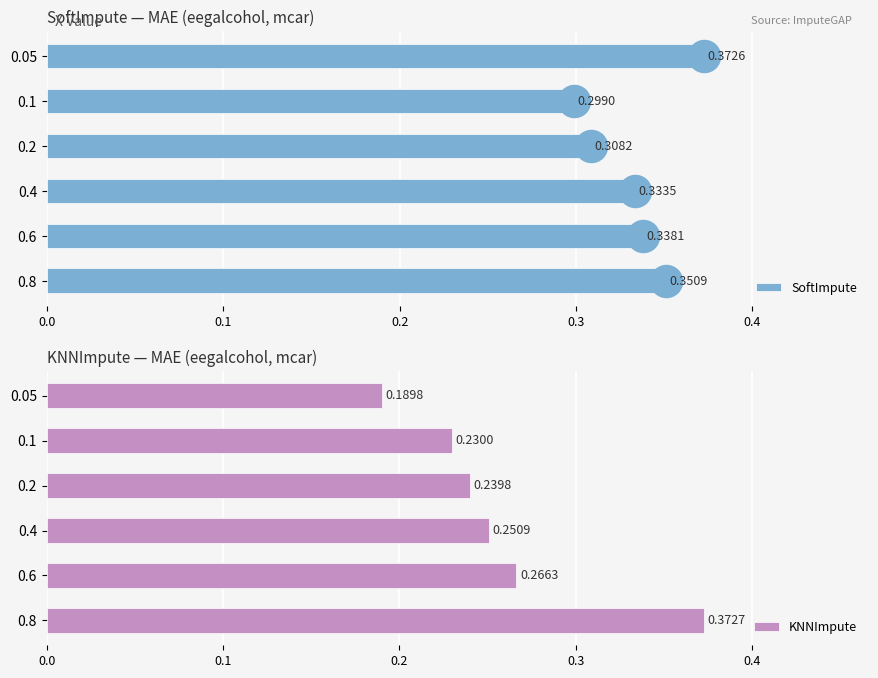

Which series has the widest spread of values?

KNNImpute